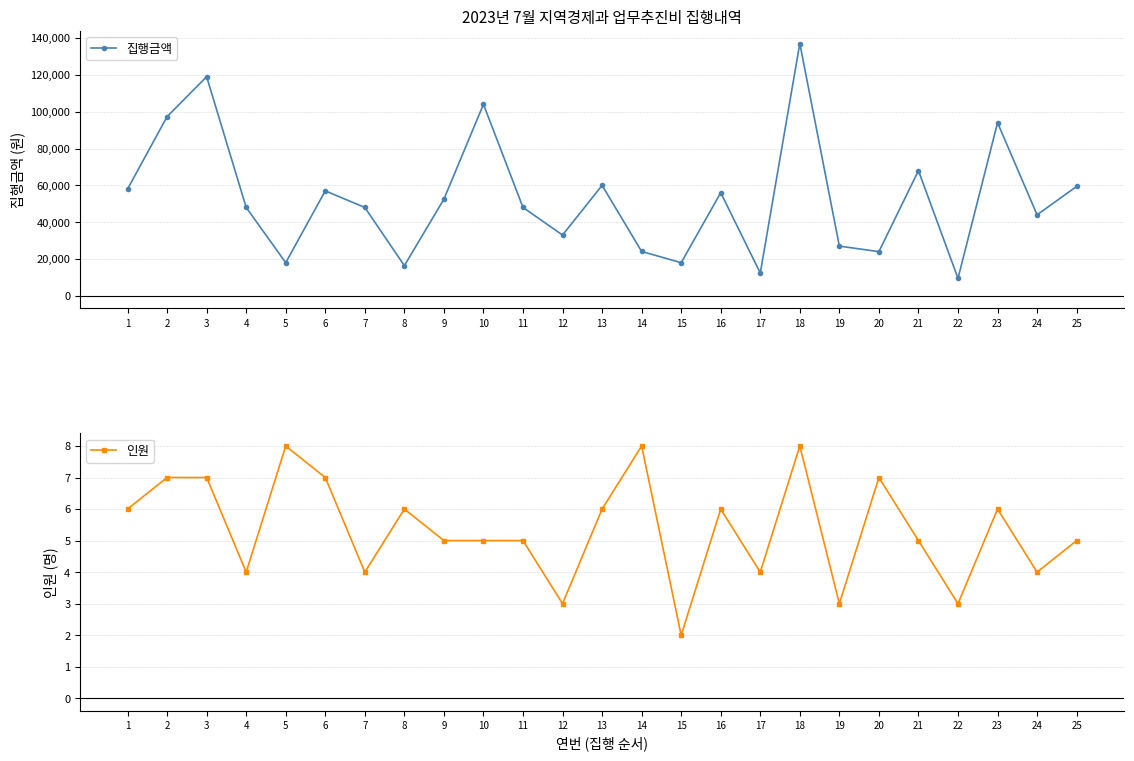

What is the sum of the 인원 values at 20 and 19?

10